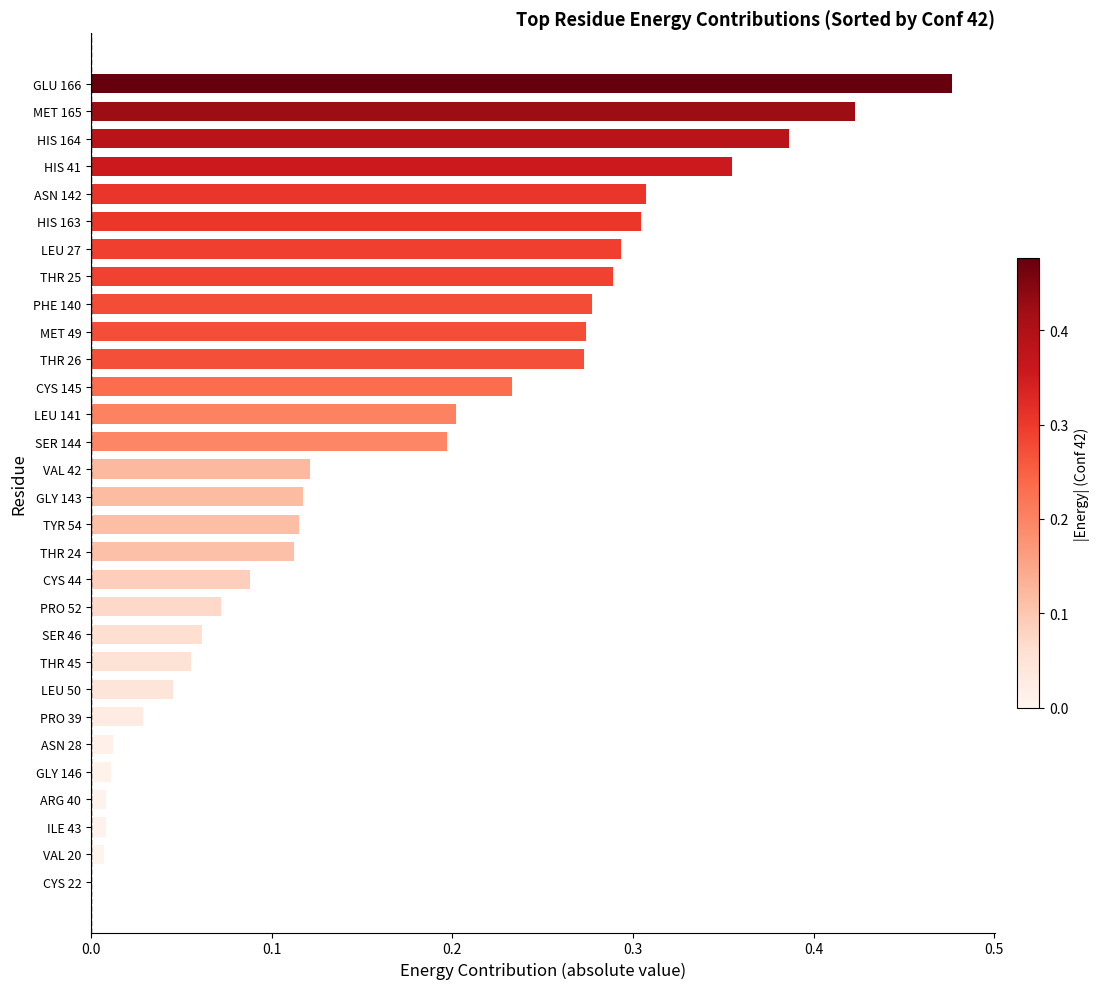

Between LEU 27 and GLY 143, which is larger?

LEU 27